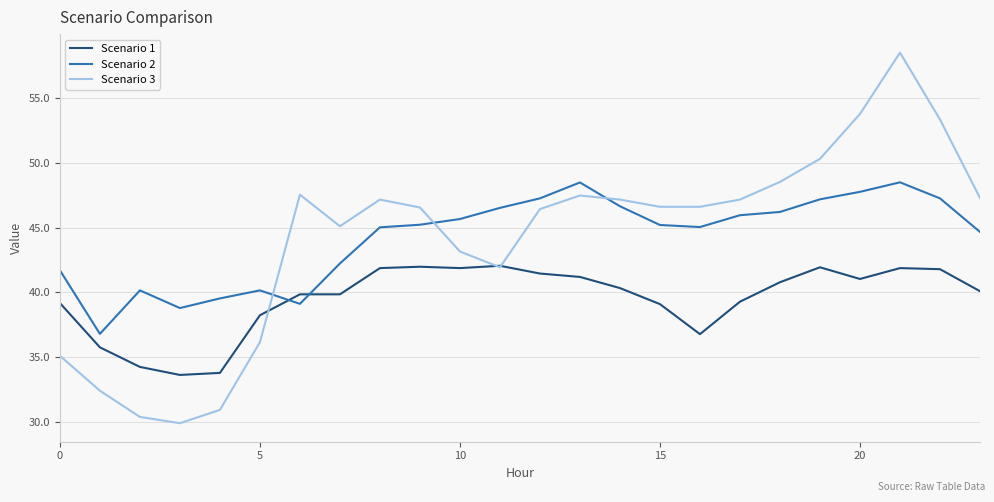

List the series in order of their peak value, lowest first.

Scenario 1, Scenario 2, Scenario 3